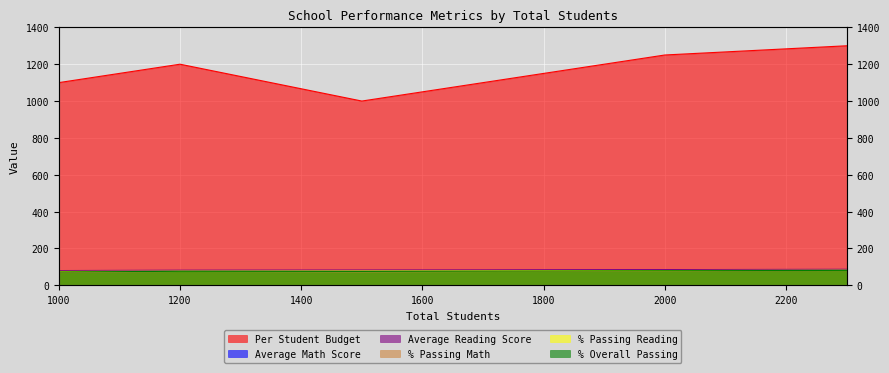

Rank the series at 1200 from lowest to highest value.

% Passing Math, % Overall Passing, % Passing Reading, Average Math Score, Average Reading Score, Per Student Budget